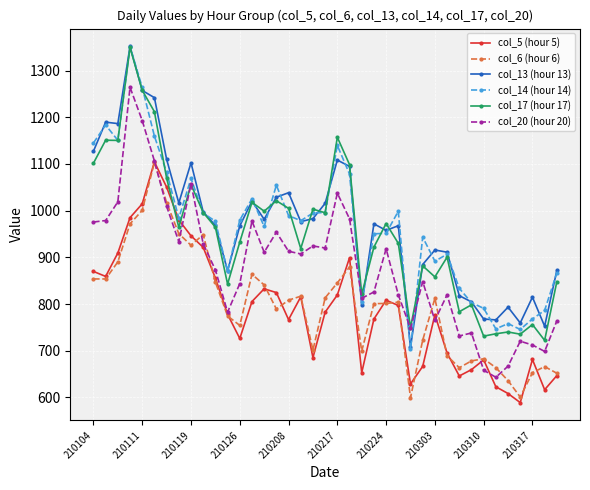

What is the value of the col_13 (hour 13) point at the 8th from the left?

1016.5